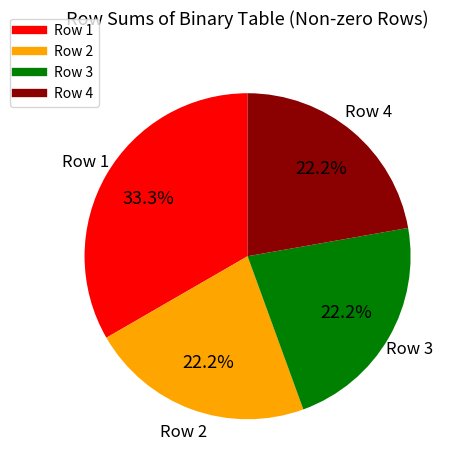

Is there any slice that represents more than half of the pie?

No